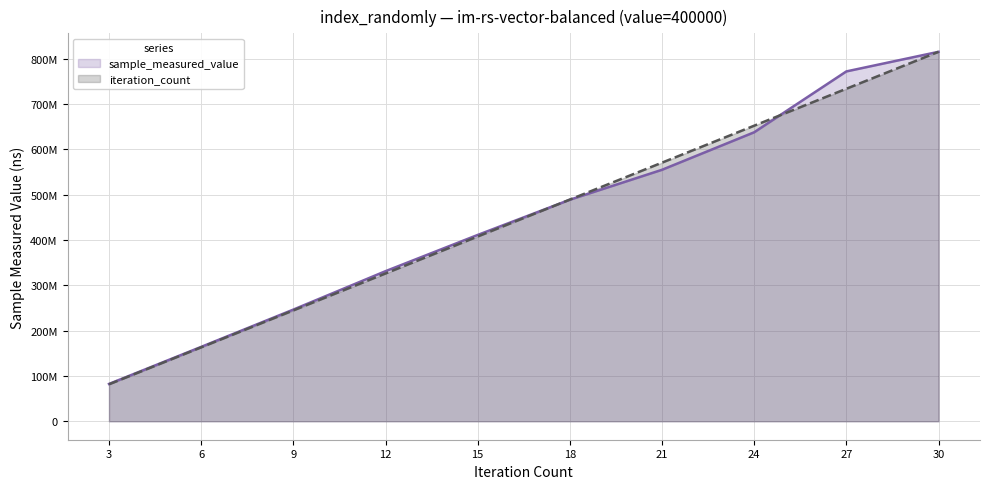

At how many categories does at least one series exceed 93764485?

9